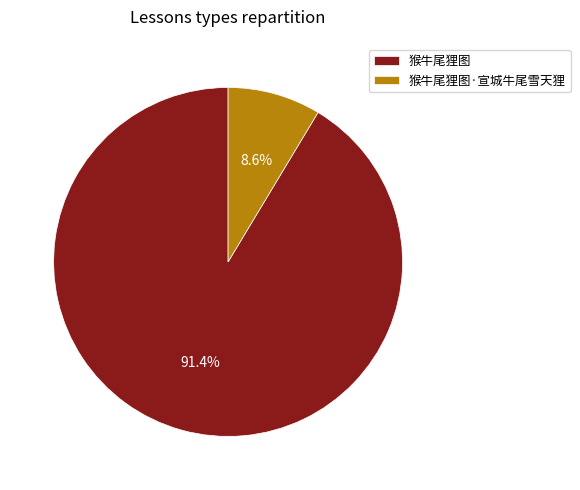

What percentage is the 猴牛尾狸图·宣城牛尾雪天狸 slice, to the nearest percent?

9%